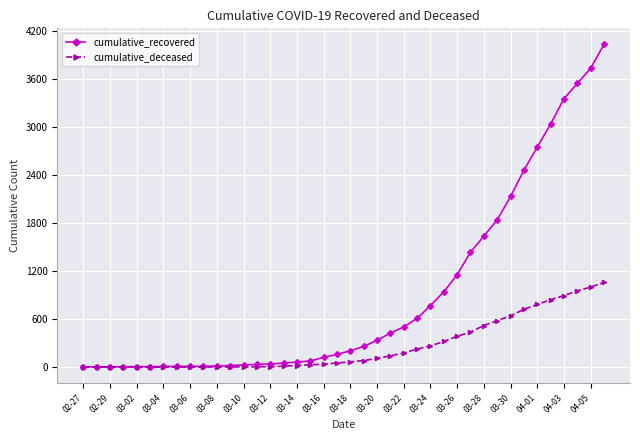

At how many categories does at least one series exceed 2257?

7